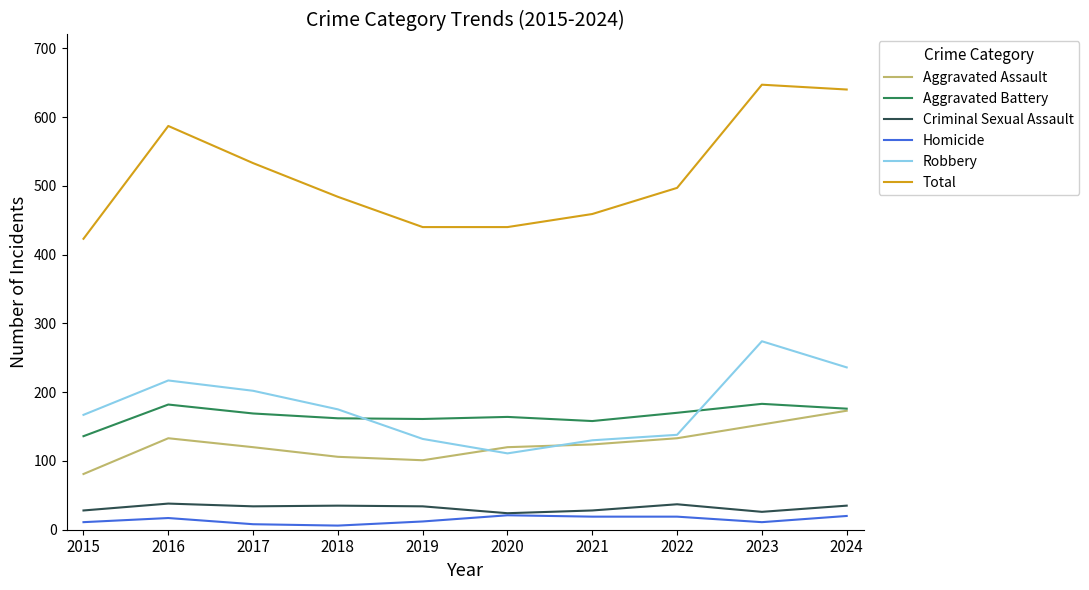

How many interior local peaks does the Robbery series have?

2